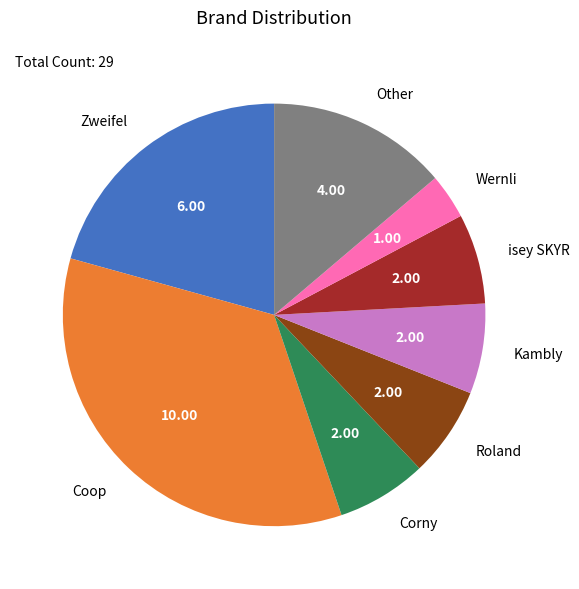

True or false: isey SKYR accounts for 7% of the total.

True